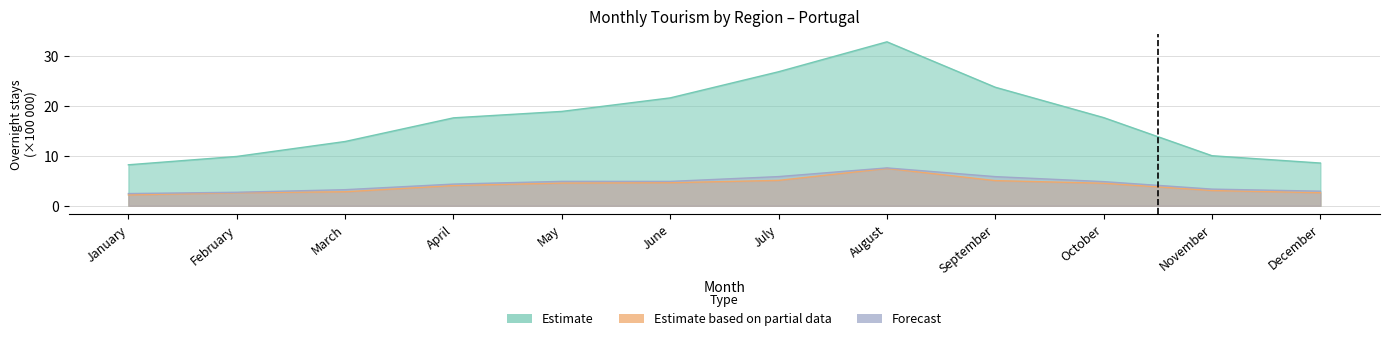

What is the total value across all series at April?

26.0